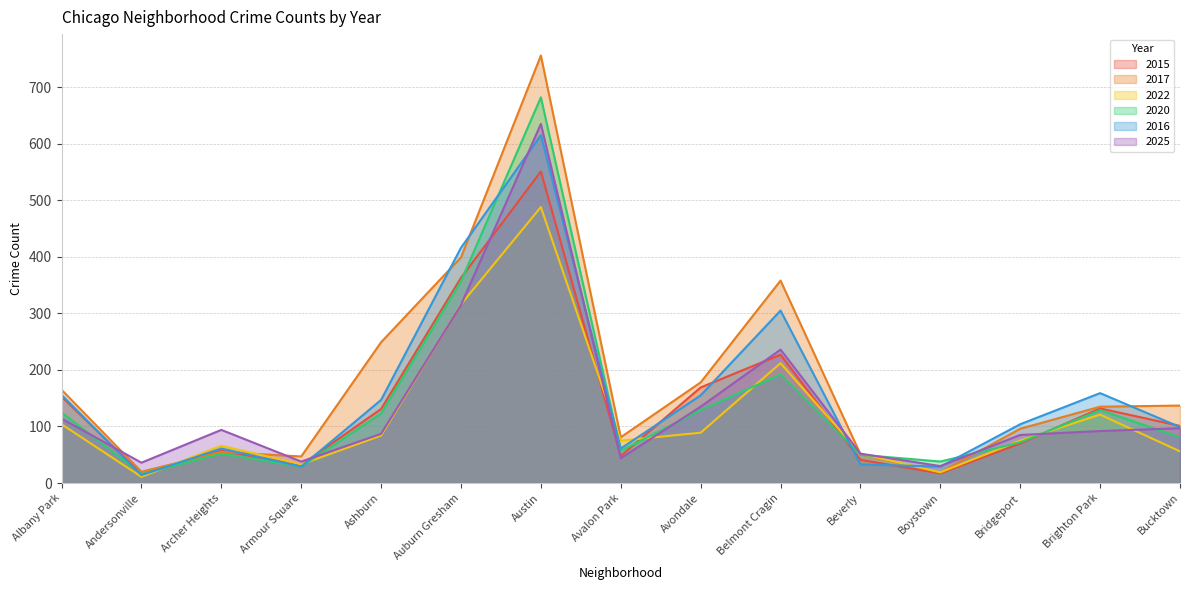

What is the smallest value displayed?

11